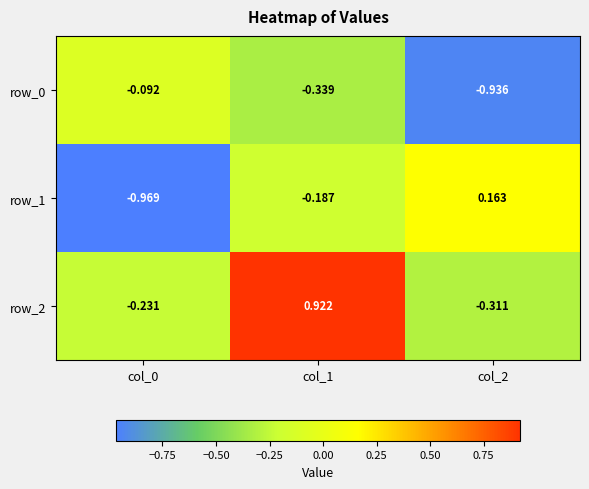

Which category has the highest value in the row_0 series?

col_0